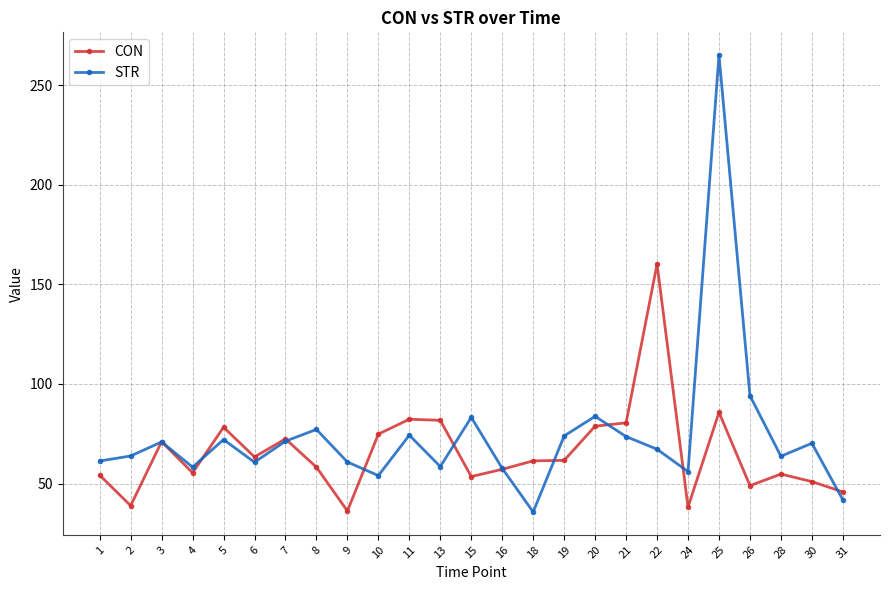

What is the spread (max minus min) of values at 30?

19.2